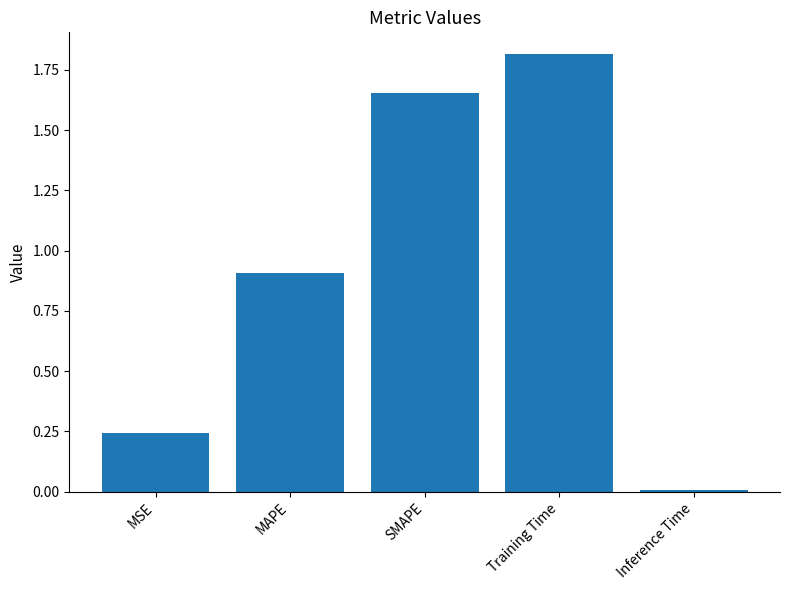

What is the difference between the maximum and minimum values?

1.8